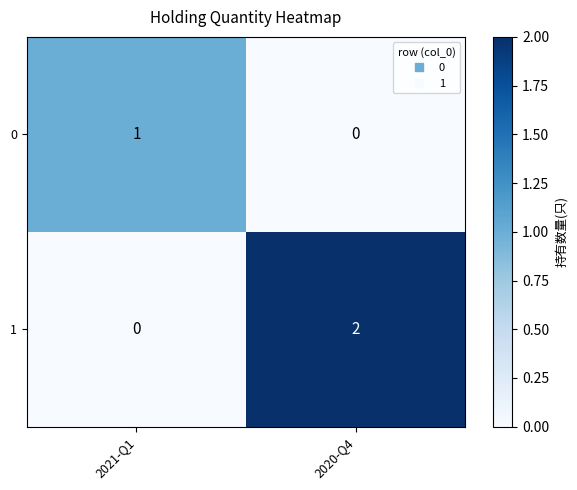

Reading right to left, list all the values displayed in this chart.

0: 2020-Q4=0	2021-Q1=1
1: 2020-Q4=2	2021-Q1=0